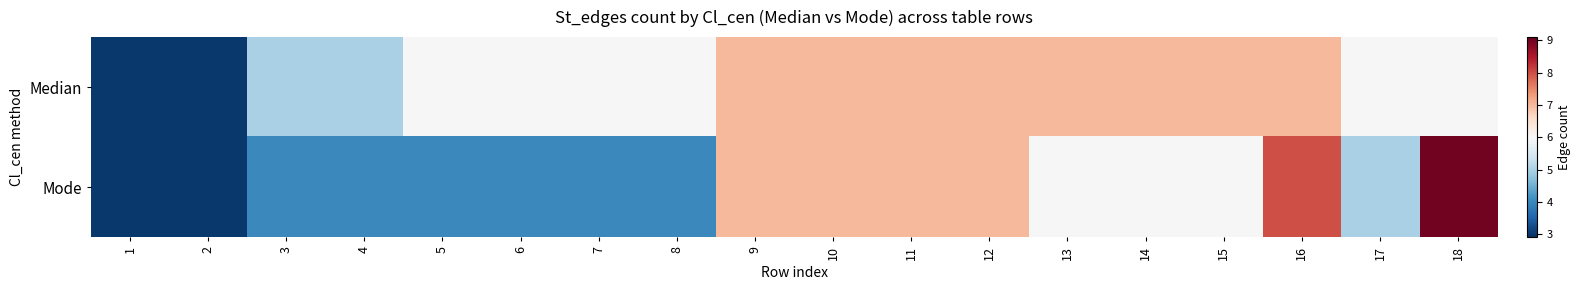

Reading right to left, list all the values displayed in this chart.

Median: 18=6	17=6	16=7	15=7	14=7	13=7	12=7	11=7	10=7	9=7	8=6	7=6	6=6	5=6	4=5	3=5	2=3	1=3
Mode: 18=9	17=5	16=8	15=6	14=6	13=6	12=7	11=7	10=7	9=7	8=4	7=4	6=4	5=4	4=4	3=4	2=3	1=3